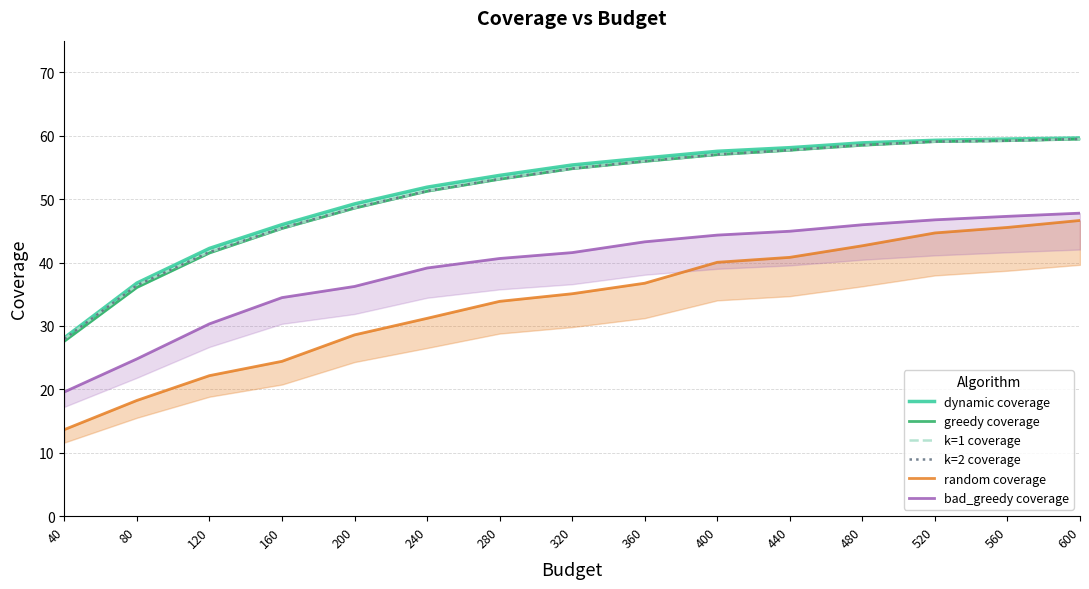

Is the value of greedy coverage at 120 greater than the value of k=2 coverage at 480?

No